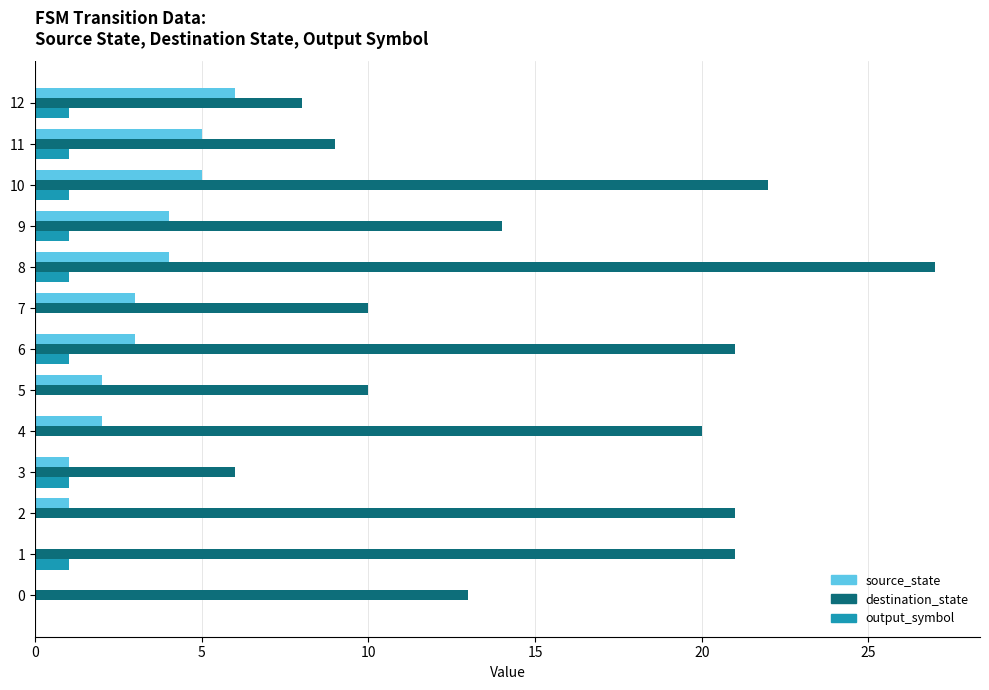

What is the greatest value displayed?

27